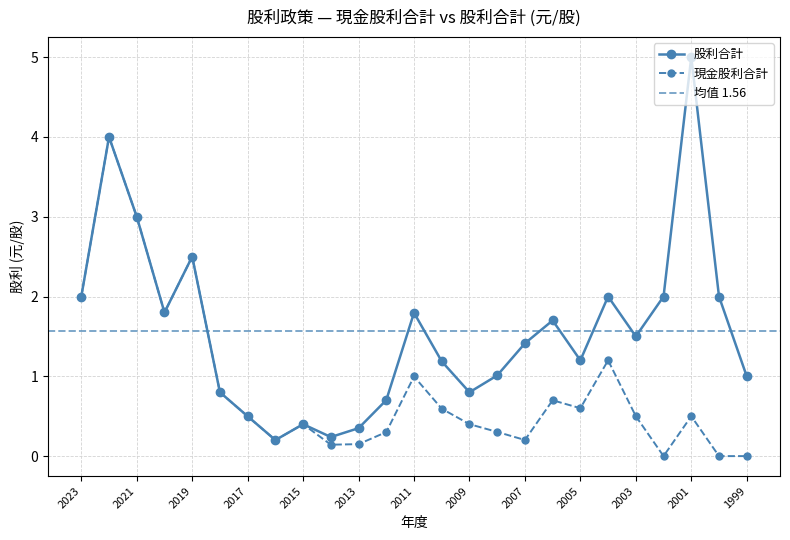

True or false: 現金股利合計 and 股利合計 cross at least once.

False